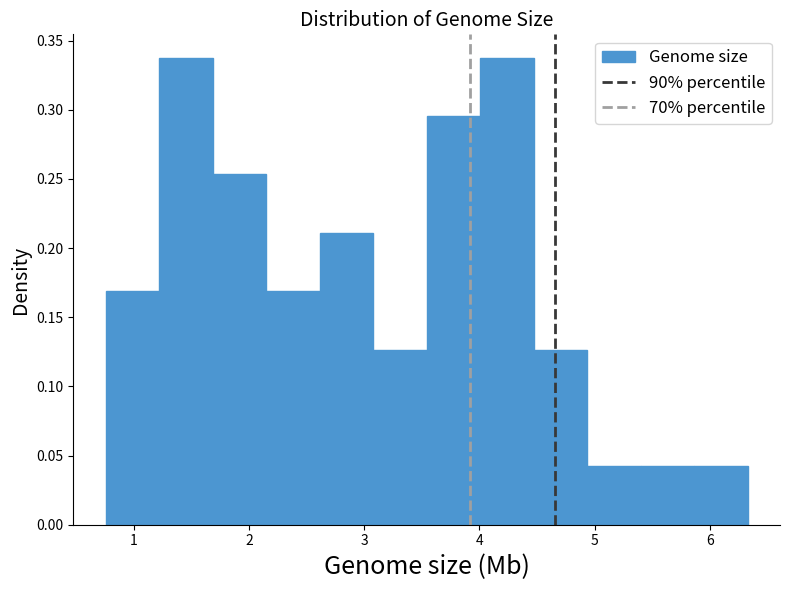

Reading left to right, transcribe this chart: for each bar, give the range it covers on the x-axis and its height. Neither the bar edges nor the heights are printed on the chart, so give them approximately, as read against the axes.

0.8 to 1.2: 0.170
1.2 to 1.7: 0.340
1.7 to 2.1: 0.255
2.1 to 2.6: 0.170
2.6 to 3.1: 0.210
3.1 to 3.5: 0.125
3.5 to 4.0: 0.295
4.0 to 4.5: 0.340
4.5 to 4.9: 0.125
4.9 to 5.4: 0.040
5.4 to 5.9: 0.040
5.9 to 6.3: 0.040